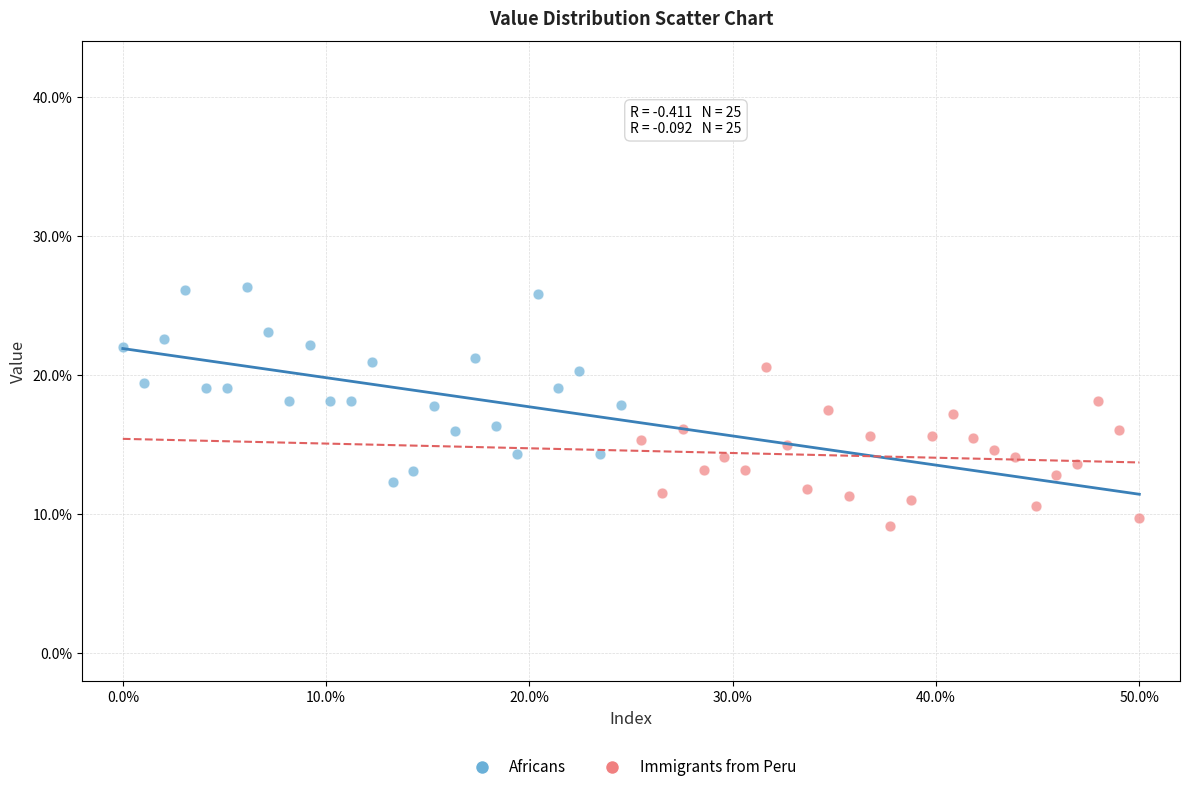

What are all the series names shown in the legend?

Africans, Immigrants from Peru